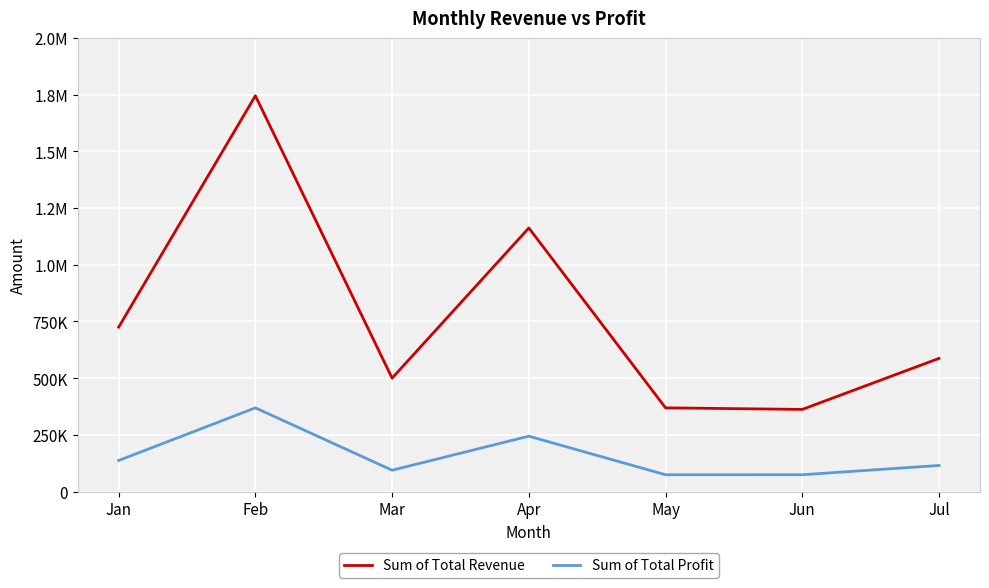

True or false: Sum of Total Profit and Sum of Total Revenue intersect in this chart.

False